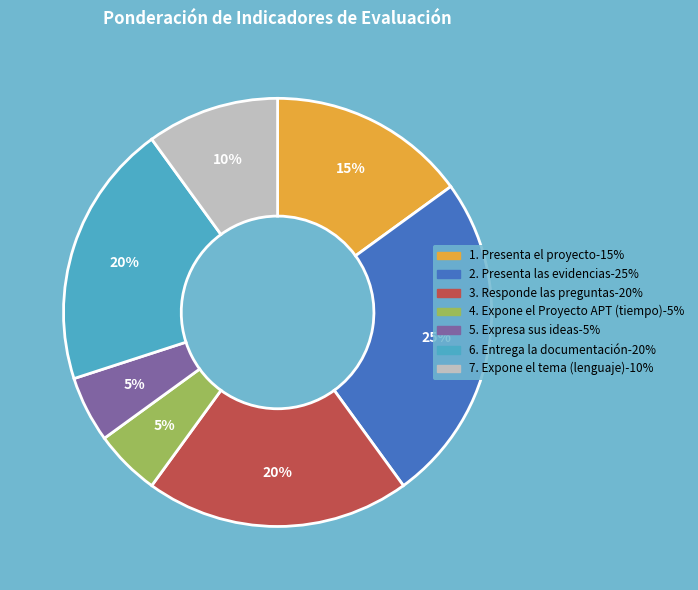

Which slice is the largest?

2. Presenta las evidencias